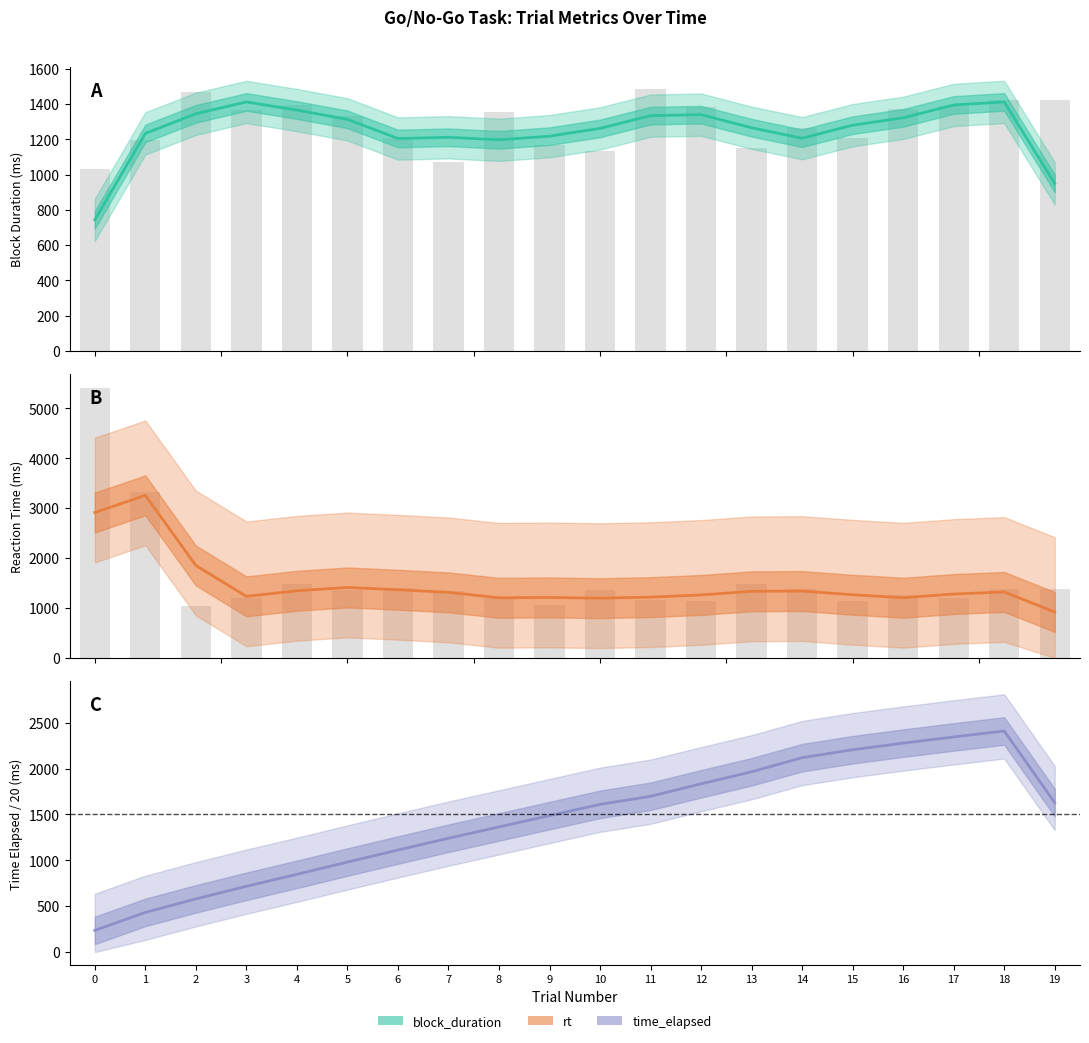

What value does the block_duration series have at 10, to the nearest 50?

1150